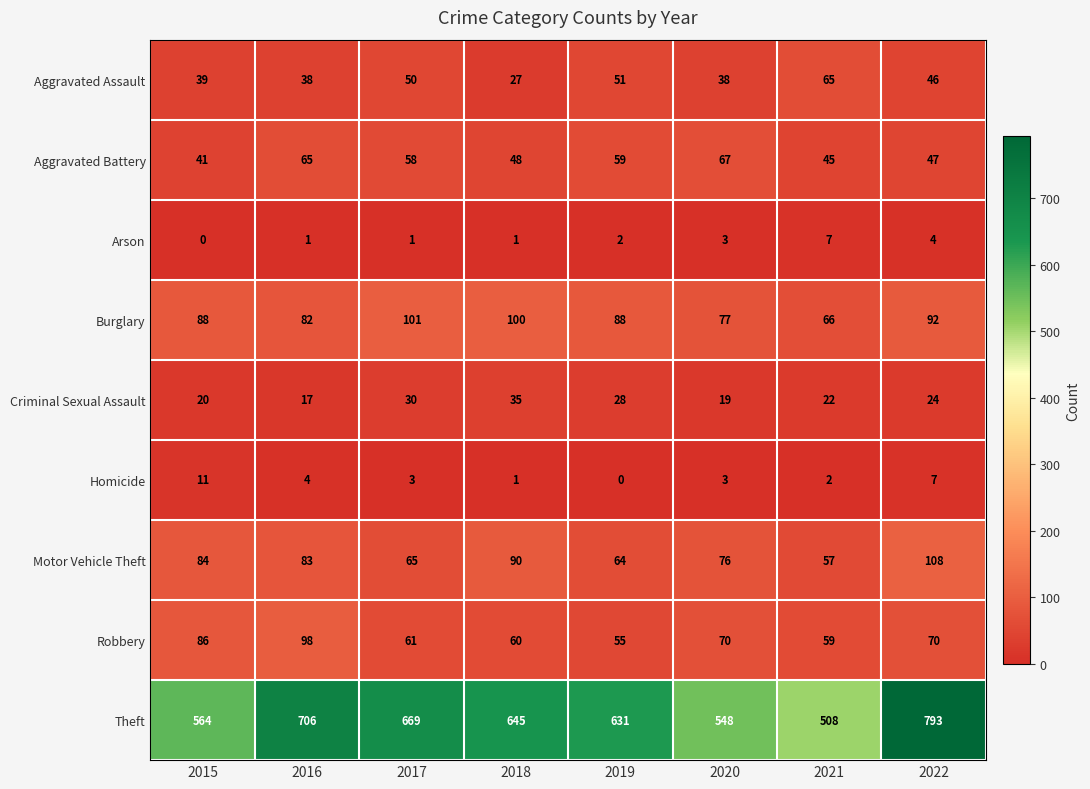

What is the difference between the highest and lowest values at 2018?

644